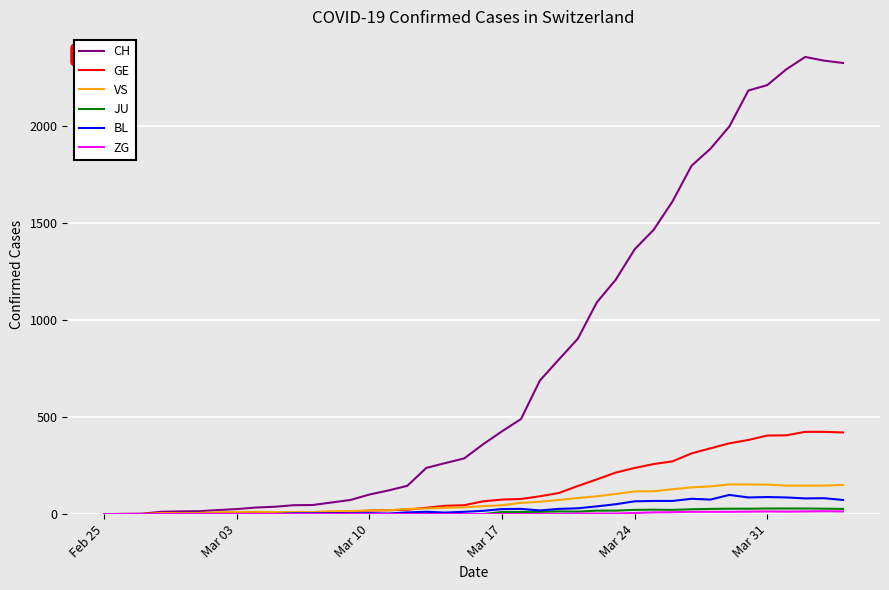

Is this an area chart (filled region under the line)?

No